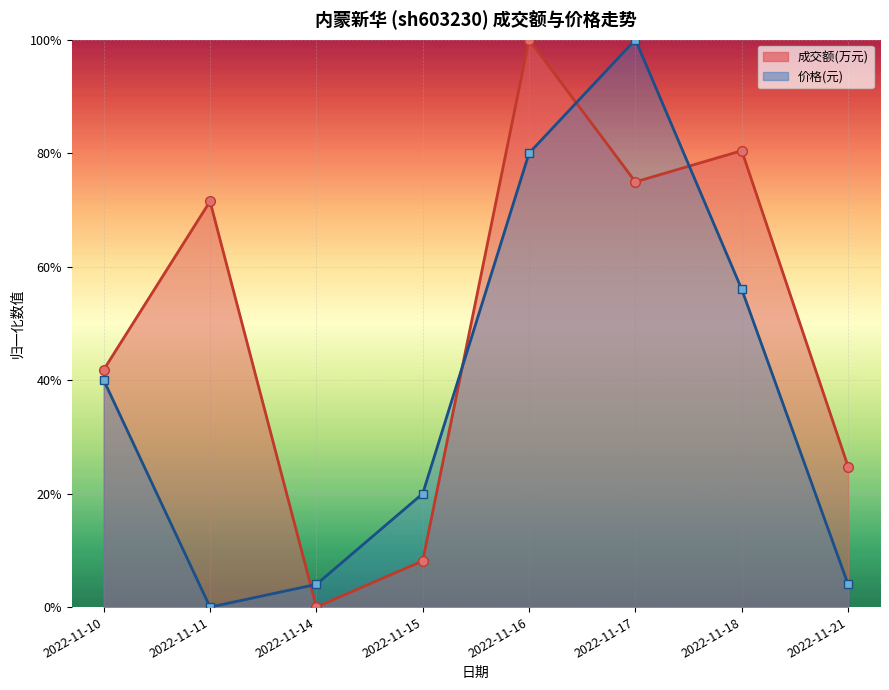

The value of 价格 at 2022-11-16 is 1.1. True or false?

False